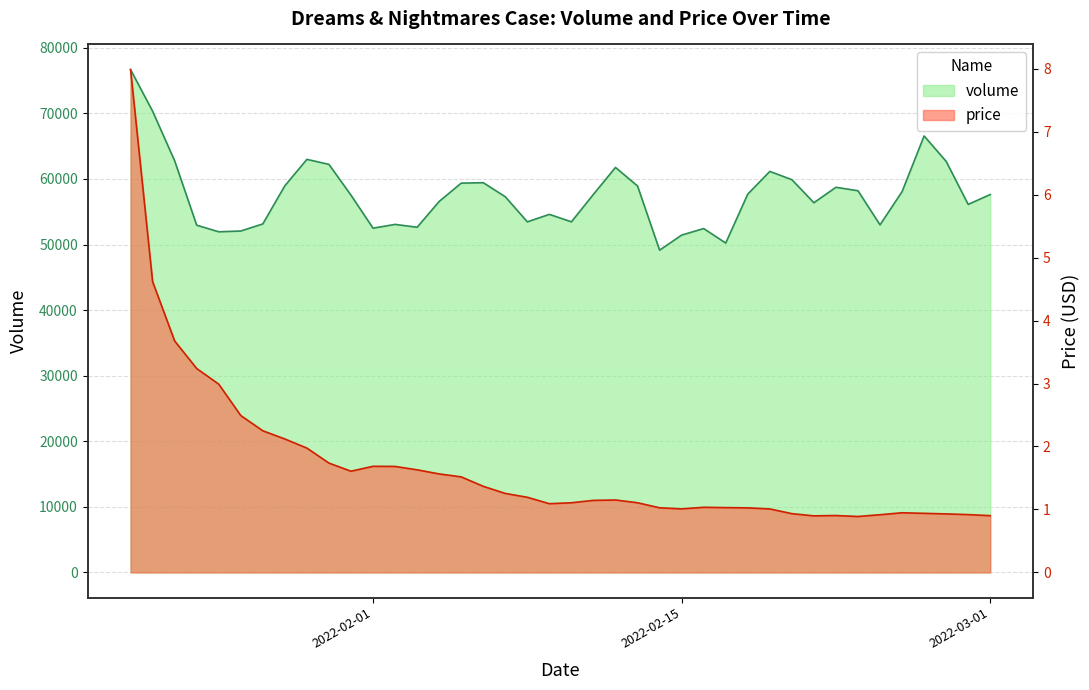

What is the sum of the volume values at 2022-02-01 and 2022-02-28?

108616.0